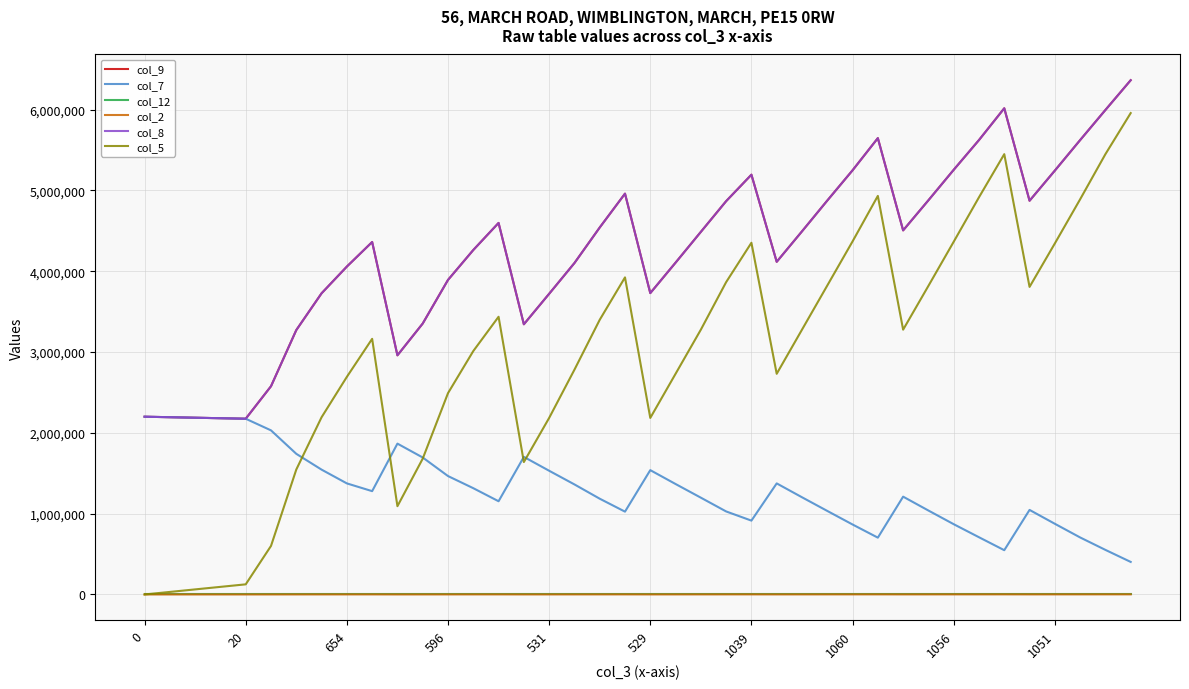

Does the chart have visible grid lines?

Yes